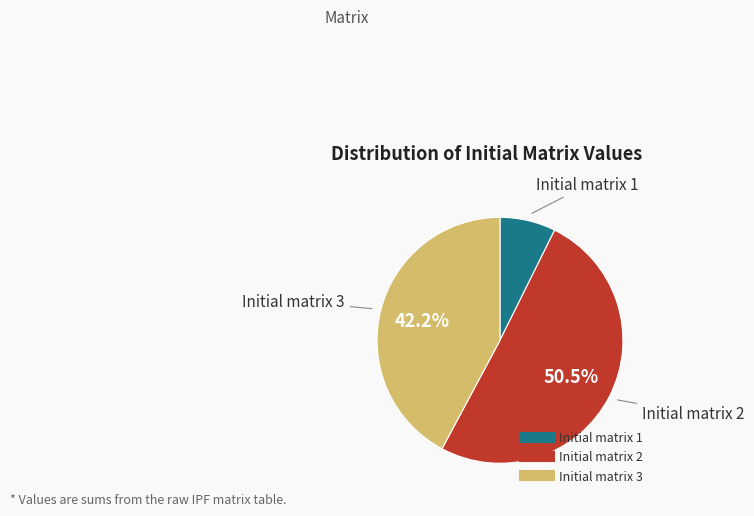

How many segments does this pie chart have?

3